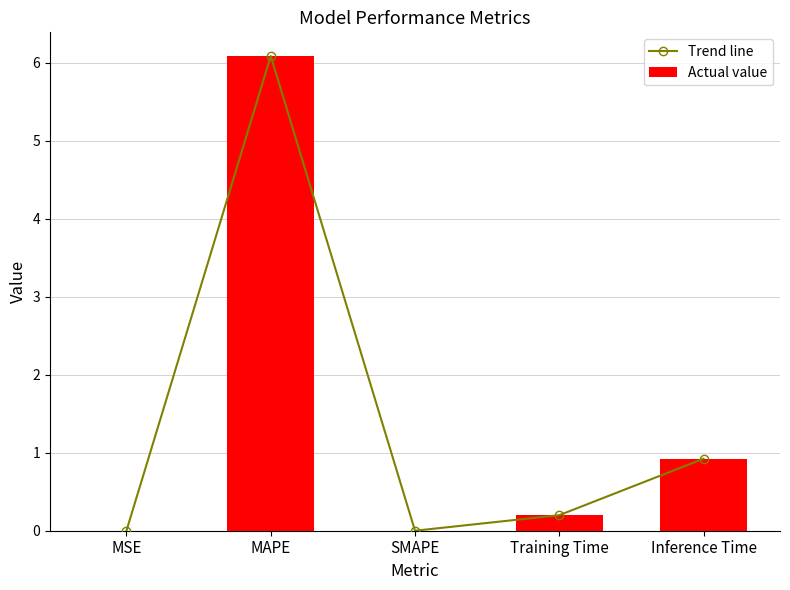

What is the sum of the Actual value values at MSE and Training Time?

0.2